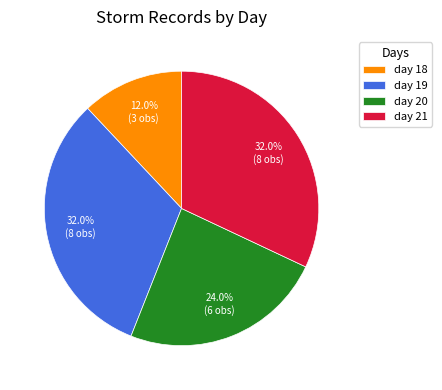

What percentage do day 18 and day 20 together represent?

36.0%